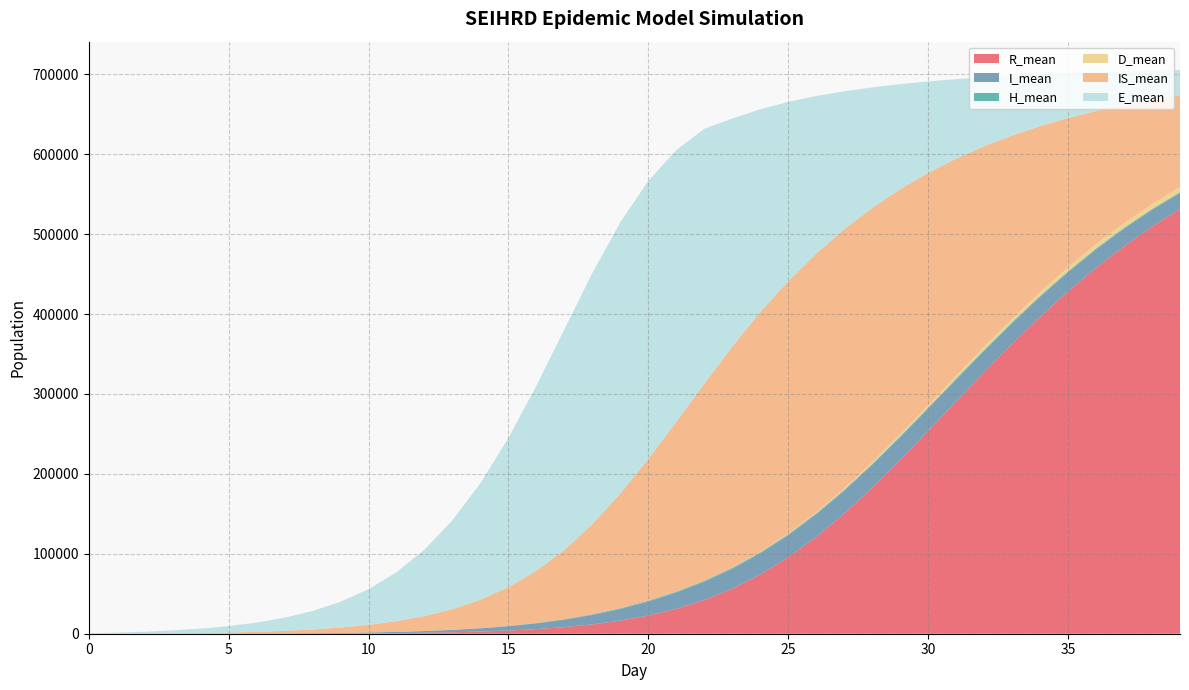

Reading right to left, transcribe all the data shown in this chart.

R_mean: 39=531402.3	38=509308.4	37=484798.0	36=457822.5	35=428397.5	34=396617.9	33=362768.1	32=327287.7	31=290701.2	30=253786.5	29=217448.0	28=182636.5	27=150280.5	26=121141.9	25=95702.5	24=74170.9	23=56463.2	22=42289.6	21=31200.7	20=22732.6	19=16375.0	18=11681.3	17=8249.8	16=5765.3	15=3985.4	14=2716.3	13=1816.8	12=1188.6	11=755.6	10=463.9	9=272.2	8=151.8	7=79.3	6=39.2	5=18.7	4=9.1	3=4.4	2=1.8	1=0.5	0=0.0
I_mean: 39=19795.6	38=20797.0	37=21806.2	36=22808.4	35=23792.6	34=24744.5	33=25640.0	32=26462.3	31=27183.7	30=27777.7	29=28208.2	28=28435.9	27=28409.8	26=28084.0	25=27404.7	24=26318.8	23=24769.4	22=22693.9	21=20209.6	20=17442.0	19=14576.9	18=11811.4	17=9303.1	16=7156.8	15=5398.4	14=4006.4	13=2939.7	12=2134.2	11=1536.8	10=1098.2	9=777.8	8=546.5	7=379.3	6=258.8	5=172.6	4=111.4	3=68.0	2=38.2	1=18.4	0=6.6
H_mean: 39=1260.0	38=1277.0	37=1296.2	36=1311.5	35=1321.5	34=1341.5	33=1355.4	32=1350.5	31=1366.5	30=1372.8	29=1359.4	28=1351.9	27=1352.2	26=1349.0	25=1343.5	24=1333.8	23=1319.7	22=1292.0	21=1226.1	20=1110.9	19=955.8	18=782.3	17=612.6	16=461.5	15=336.5	14=237.7	13=162.4	12=107.0	11=67.6	10=40.2	9=22.1	8=11.1	7=4.7	6=1.6	5=0.3	4=0.0	3=0.0	2=0.0	1=0.0	0=0.0
D_mean: 39=6403.6	38=6129.5	37=5823.5	36=5488.3	35=5120.3	34=4721.5	33=4296.9	32=3853.9	31=3396.3	30=2934.5	29=2483.4	28=2050.7	27=1649.9	26=1291.5	25=981.3	24=722.9	23=511.9	22=348.2	21=226.7	20=141.3	19=84.6	18=49.7	17=28.6	16=16.0	15=8.9	14=4.8	13=2.6	12=1.3	11=0.6	10=0.3	9=0.1	8=0.0	7=0.0	6=0.0	5=0.0	4=0.0	3=0.0	2=0.0	1=0.0	0=0.0
IS_mean: 39=115024.4	38=130668.7	37=147867.0	36=166543.7	35=186557.6	34=207629.3	33=229307.0	32=250949.0	31=271762.8	30=290728.8	29=306674.5	28=318294.4	27=324371.7	26=323811.6	25=315841.8	24=300025.4	23=276236.3	22=246376.4	21=212556.9	20=177376.5	19=143474.1	18=112862.6	17=86716.8	16=65376.4	15=48544.7	14=35620.2	13=25894.8	12=18668.8	11=13352.7	10=9474.8	9=6651.6	8=4610.6	7=3138.5	6=2081.4	5=1330.0	4=803.9	3=444.8	2=210.7	1=73.7	0=0.0
E_mean: 39=31563.3	38=36474.5	37=42137.5	36=48669.7	35=56202.5	34=64867.7	33=74832.0	32=86274.2	31=99386.1	30=114370.2	29=131436.2	28=150787.6	27=172621.6	26=197031.6	25=224069.7	24=253611.4	23=285276.7	22=318737.9	21=339707.9	20=347926.5	19=339466.3	18=314193.4	17=276115.0	16=231619.9	15=186790.5	14=145932.0	13=111215.6	12=83172.1	11=61305.4	10=44692.0	9=32277.9	8=23131.9	7=16439.8	6=11571.0	5=8040.8	4=5483.0	3=3627.6	2=2266.0	1=1277.4	0=506.9